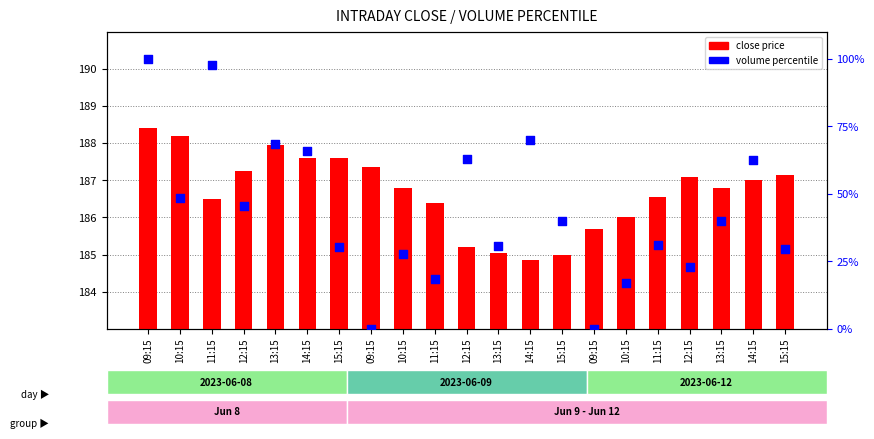

What is the total value across all series at 14:15?

253.3